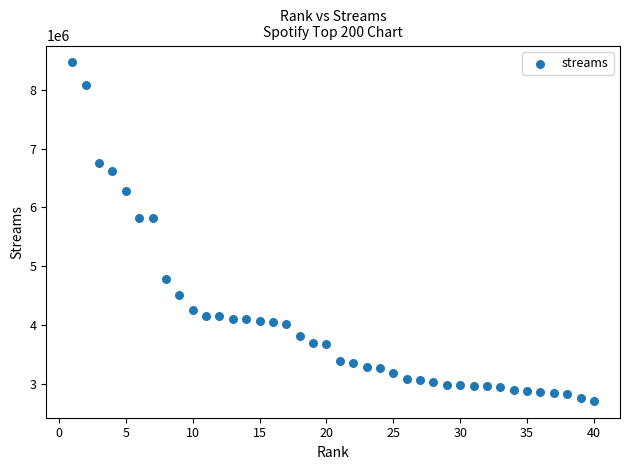

What is the range of Y values (max minus min)?

5751942